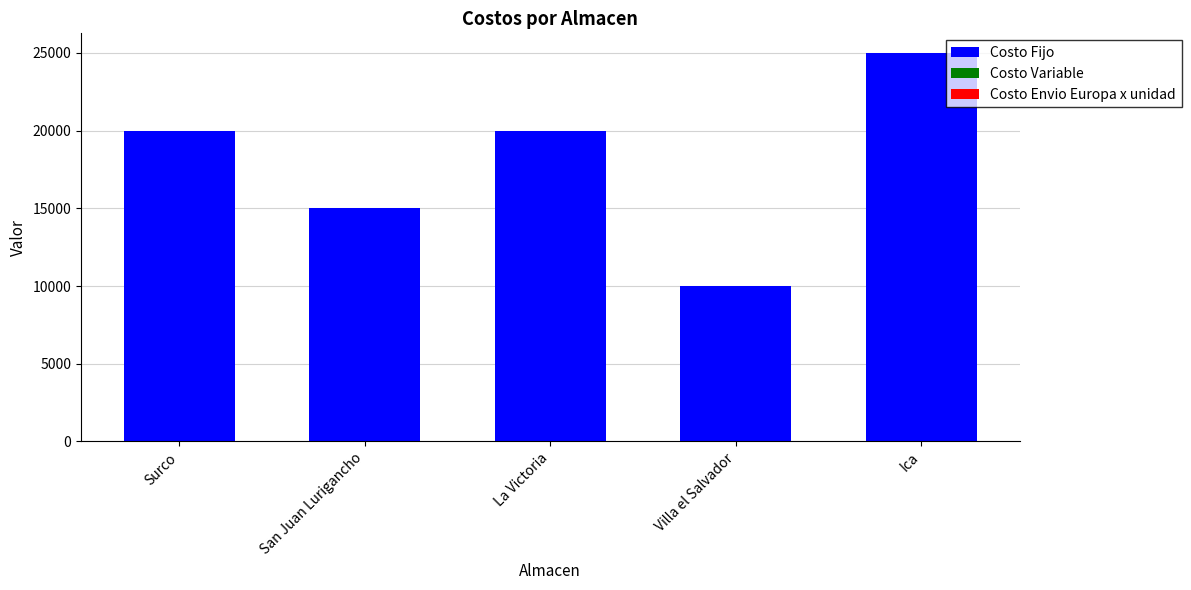

The value of Costo Fijo at Ica is 41338.1. True or false?

False